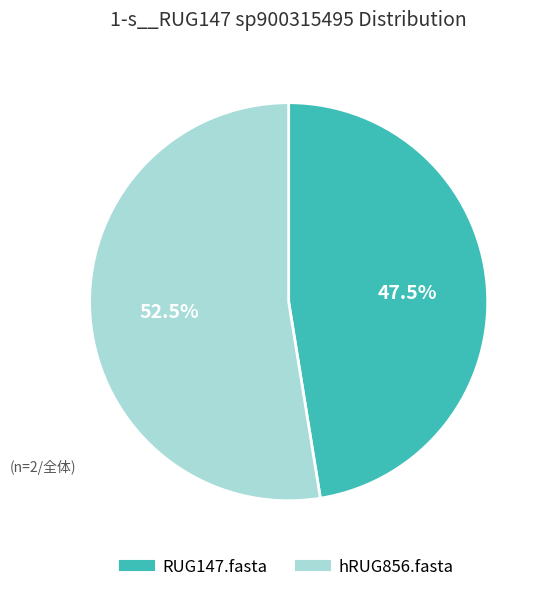

Is the sum of hRUG856.fasta and RUG147.fasta greater than half?

Yes